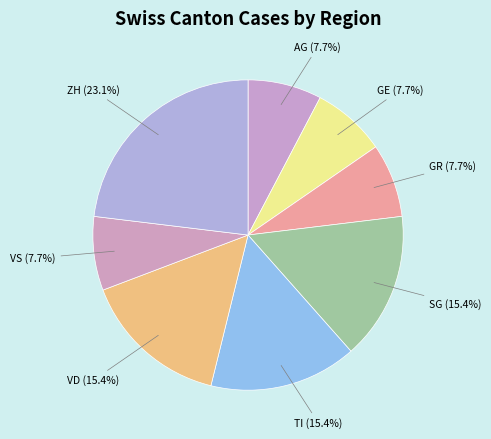

Does any single category account for the majority?

No